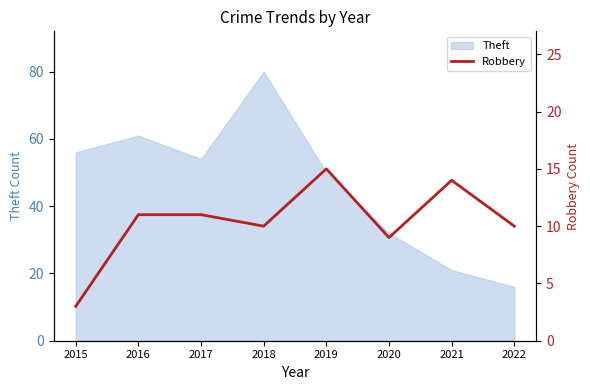

The Theft series shows 50 at 2018. True or false?

False